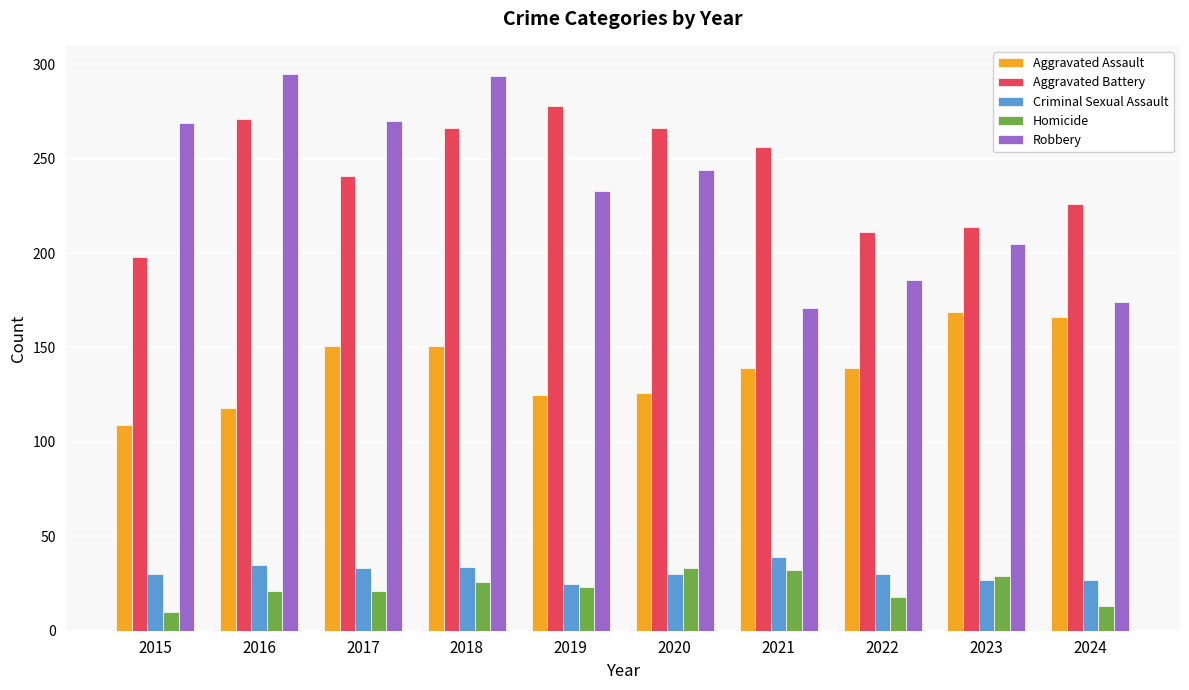

What is the difference between the second highest and minimum values in the Aggravated Assault series?

57